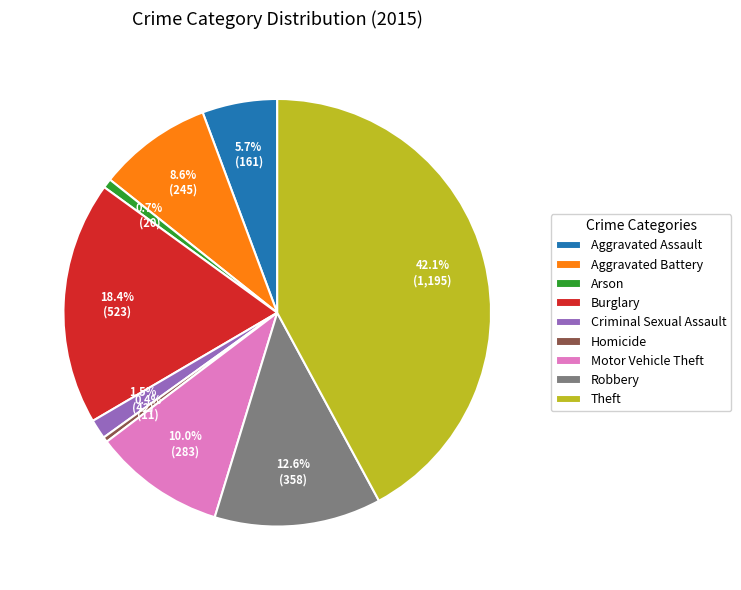

Combined, what portion of the pie is Theft and Aggravated Assault?

47.8%